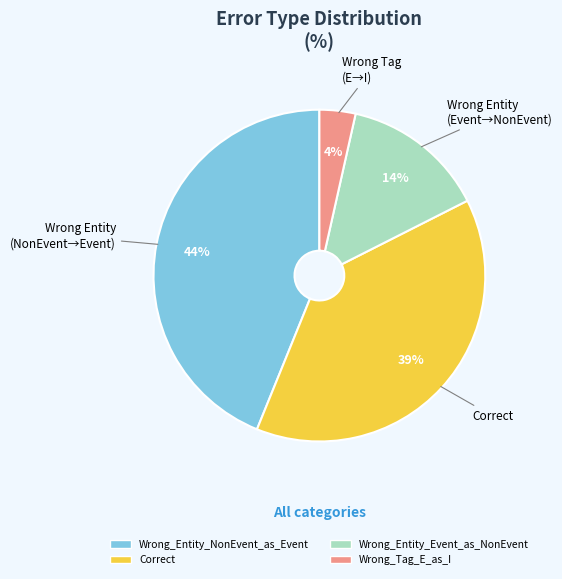

What is the smallest slice in the pie chart?

Wrong_Tag_E_as_I